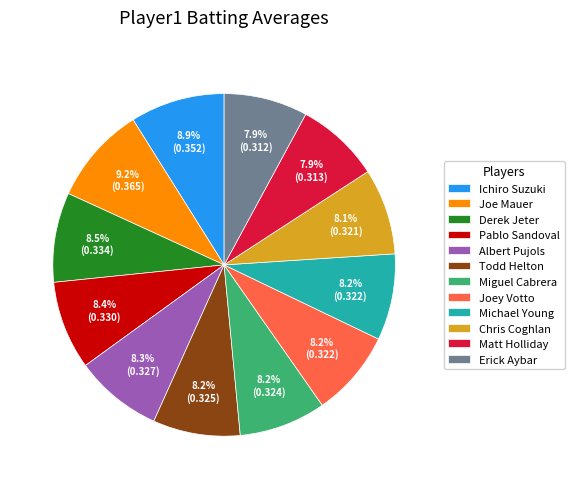

How many segments does this pie chart have?

12